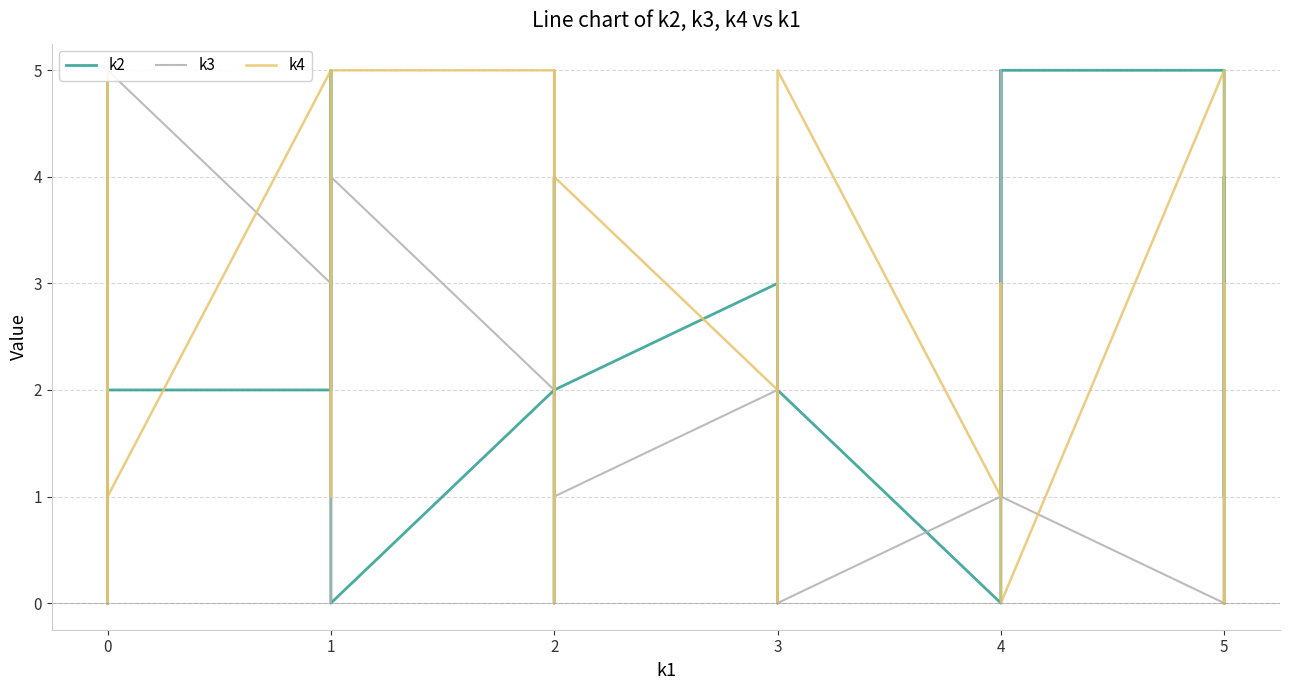

Between 0 and 3, which series saw the biggest shift?

k2